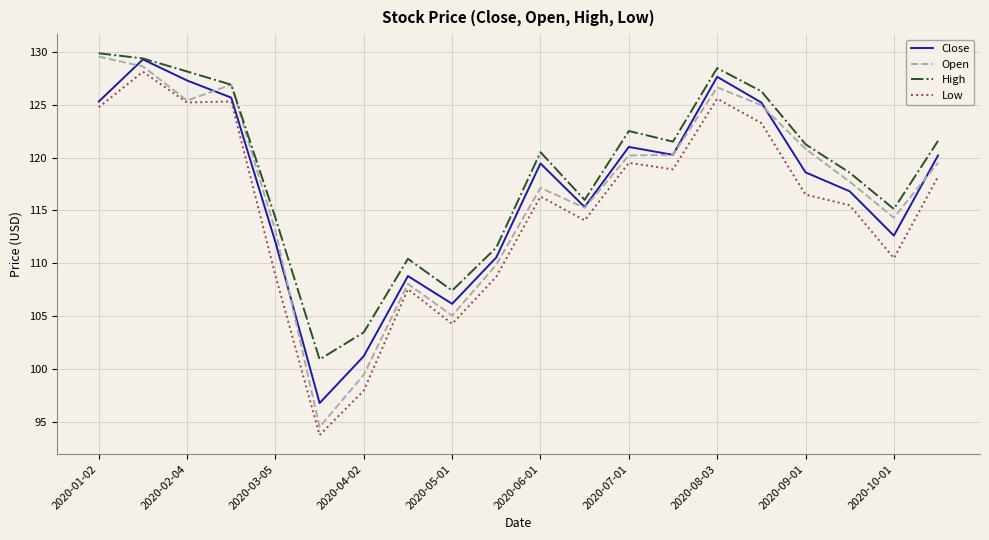

How many lines are shown in the chart?

4